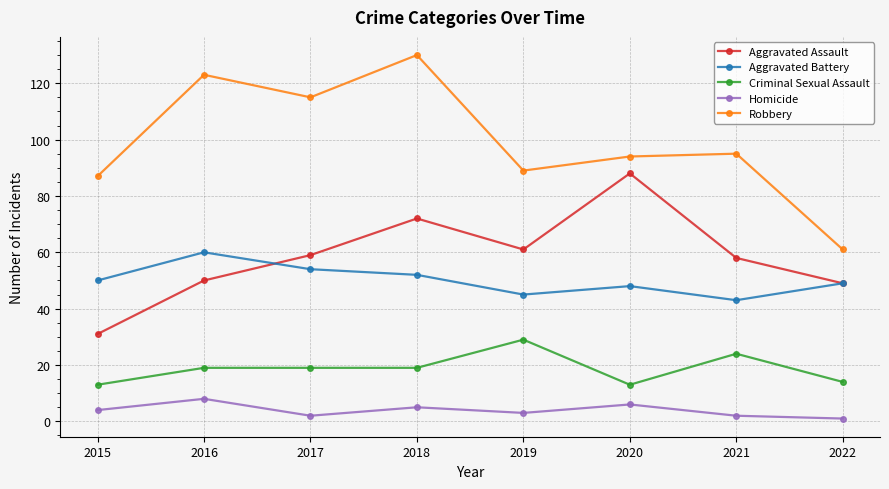

What are all the series names shown in the legend?

Aggravated Assault, Aggravated Battery, Criminal Sexual Assault, Homicide, Robbery